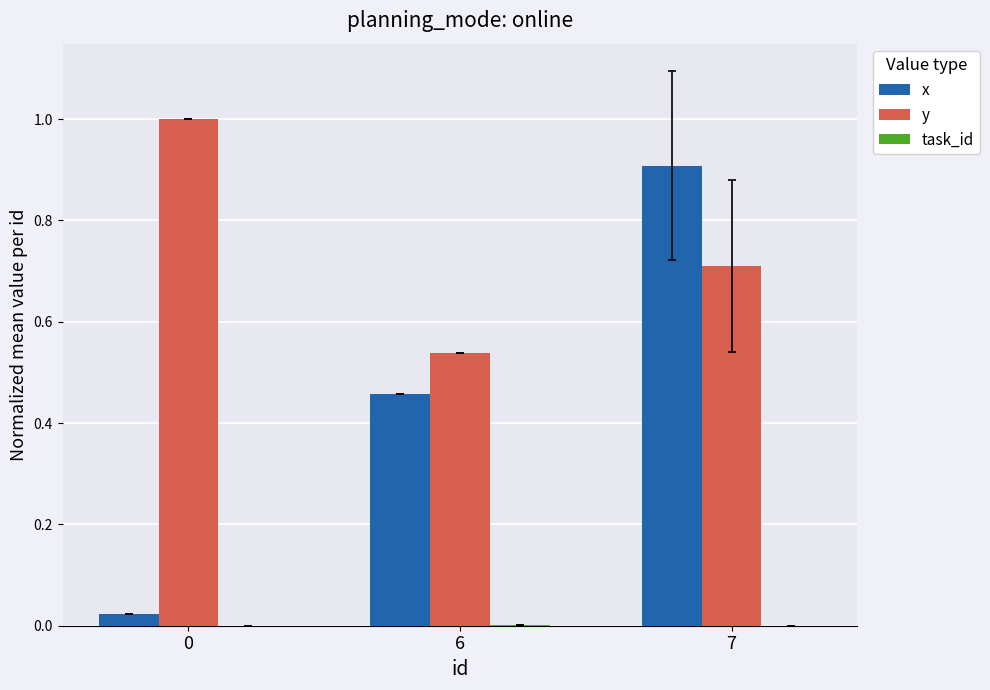

Is it true that x equals 0.9 at 7?

True